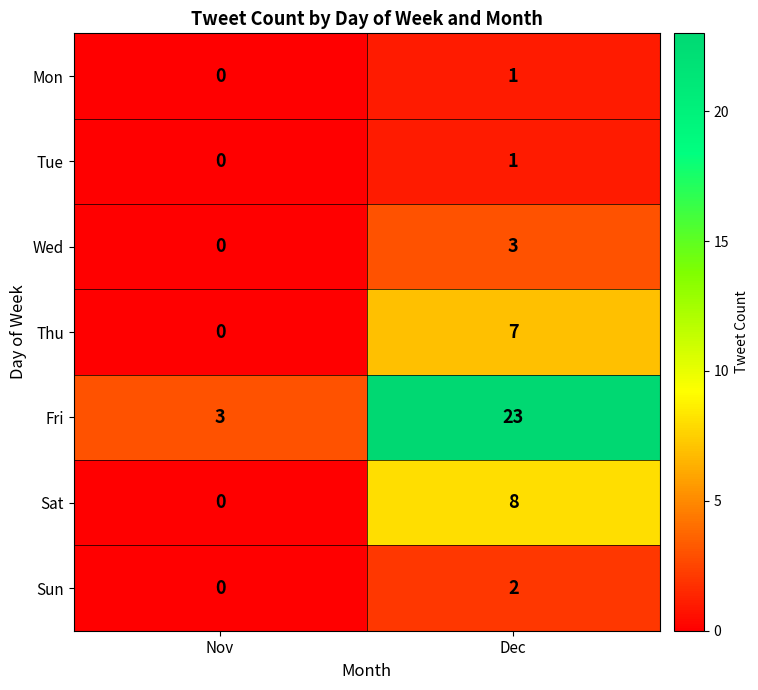

Reading left to right, extract all data points from this chart.

Mon: 0	1
Tue: 0	1
Wed: 0	3
Thu: 0	7
Fri: 3	23
Sat: 0	8
Sun: 0	2